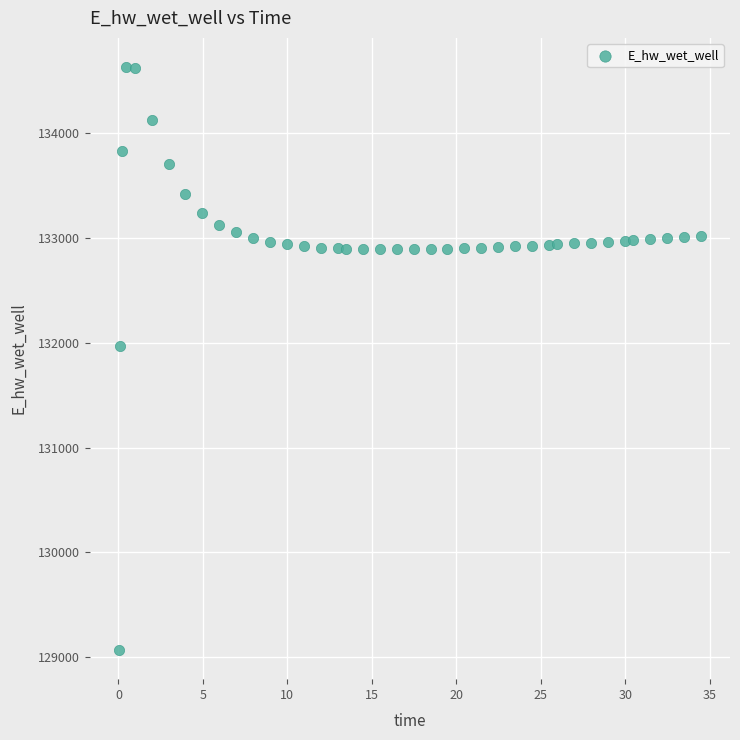

What is the range of Y values (max minus min)?

5557.7